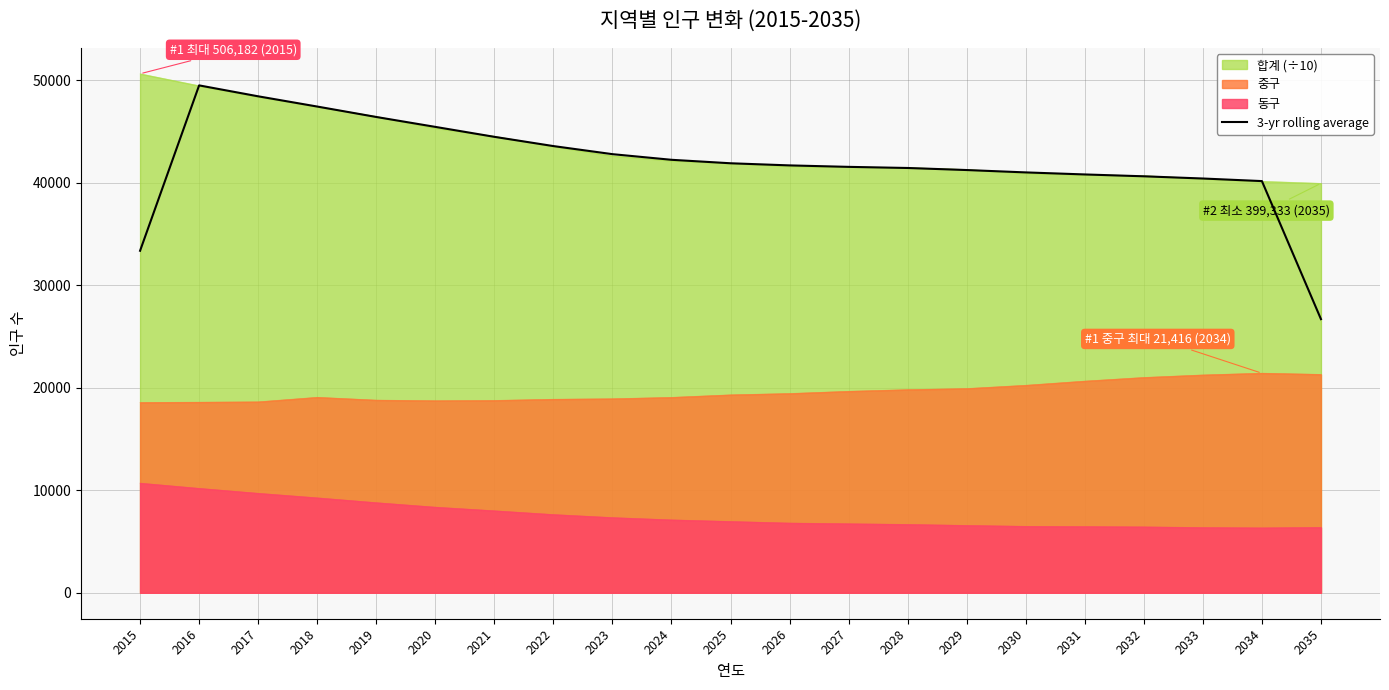

What is the average value?

41953.0